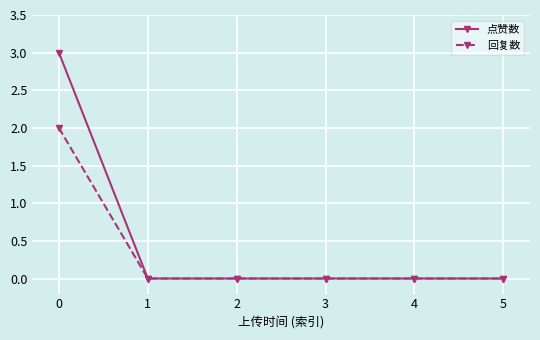

Reading right to left, list all the values displayed in this chart.

点赞数: 0	0	0	0	0	3
回复数: 0	0	0	0	0	2